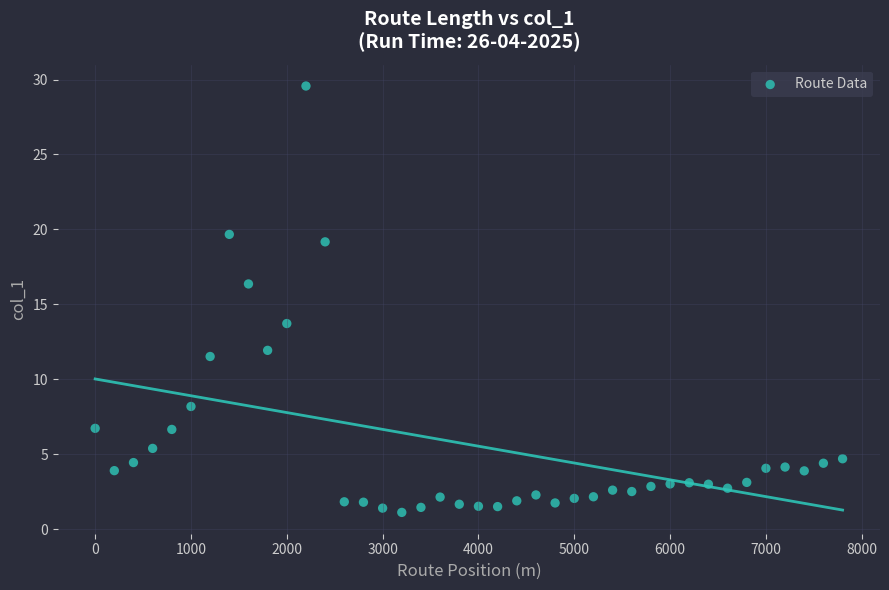

What is the range of X values (max minus min)?

7800.0